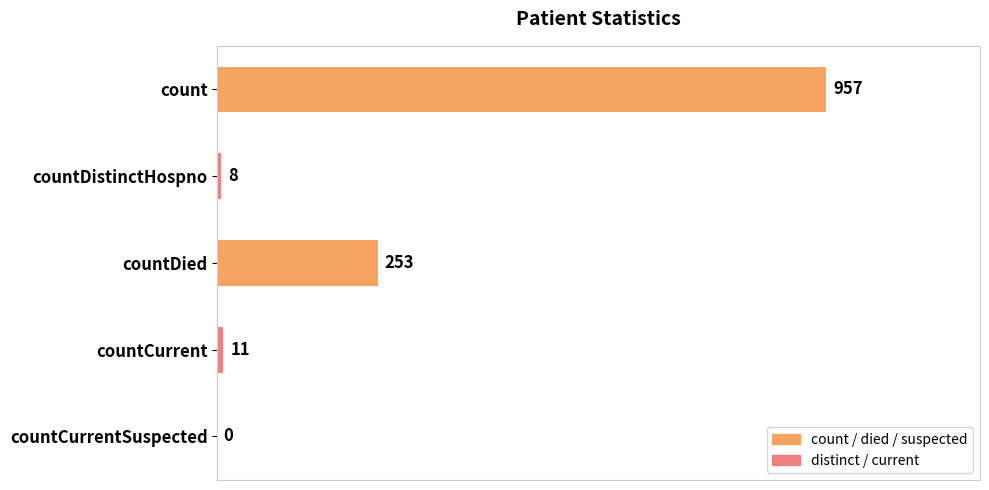

The value at count is 957. True or false?

True